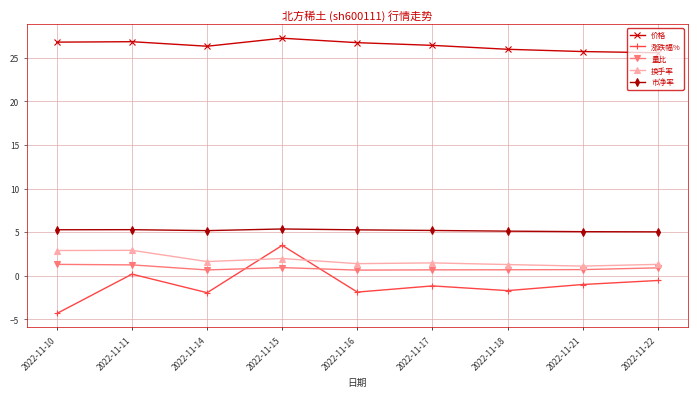

What is the maximum value for 换手率?

2.9